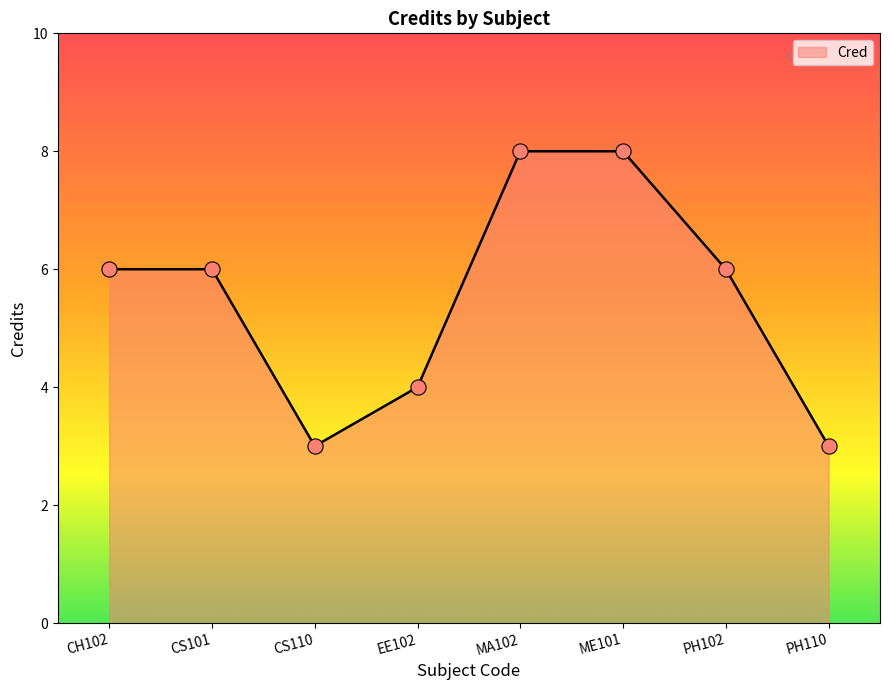

Approximately how many times larger is the value at CS110 compared to PH110?

1.0